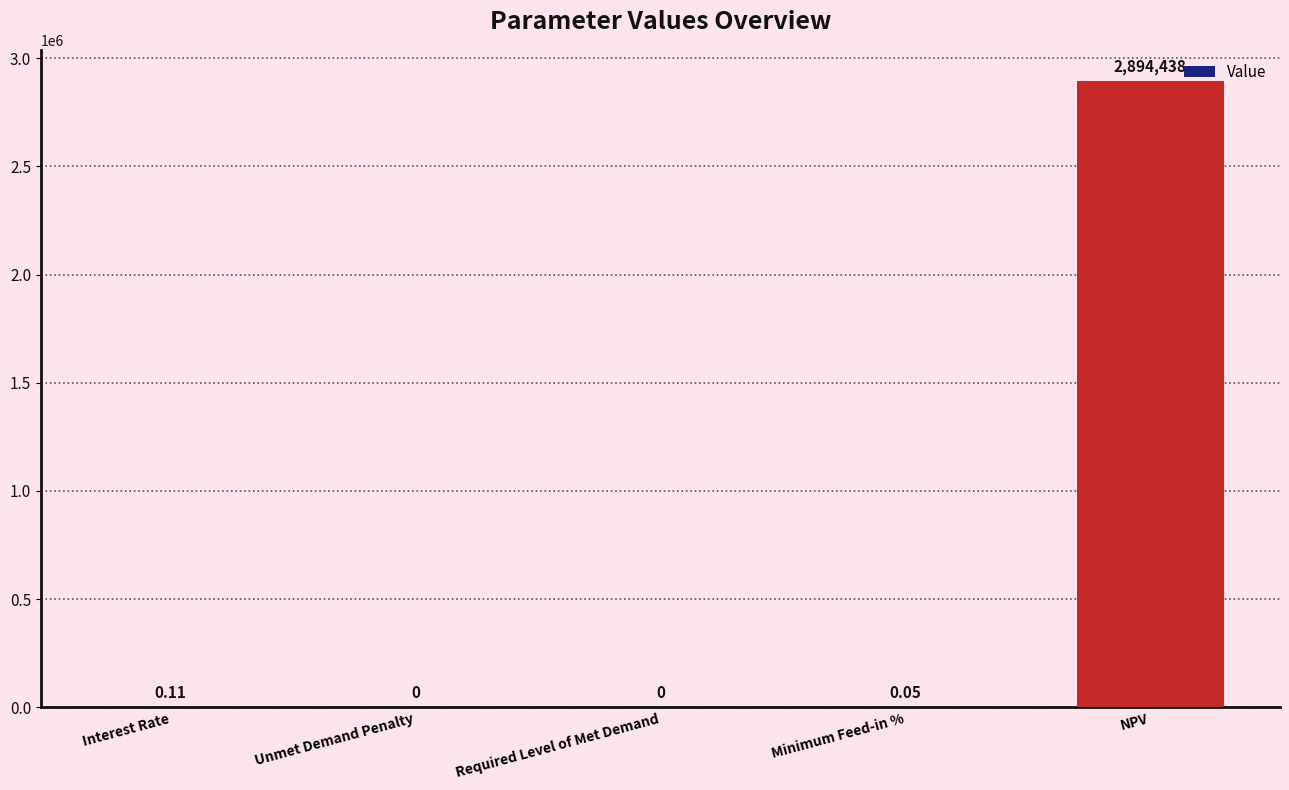

What is the sum of the values at Interest Rate and NPV?

2894438.1